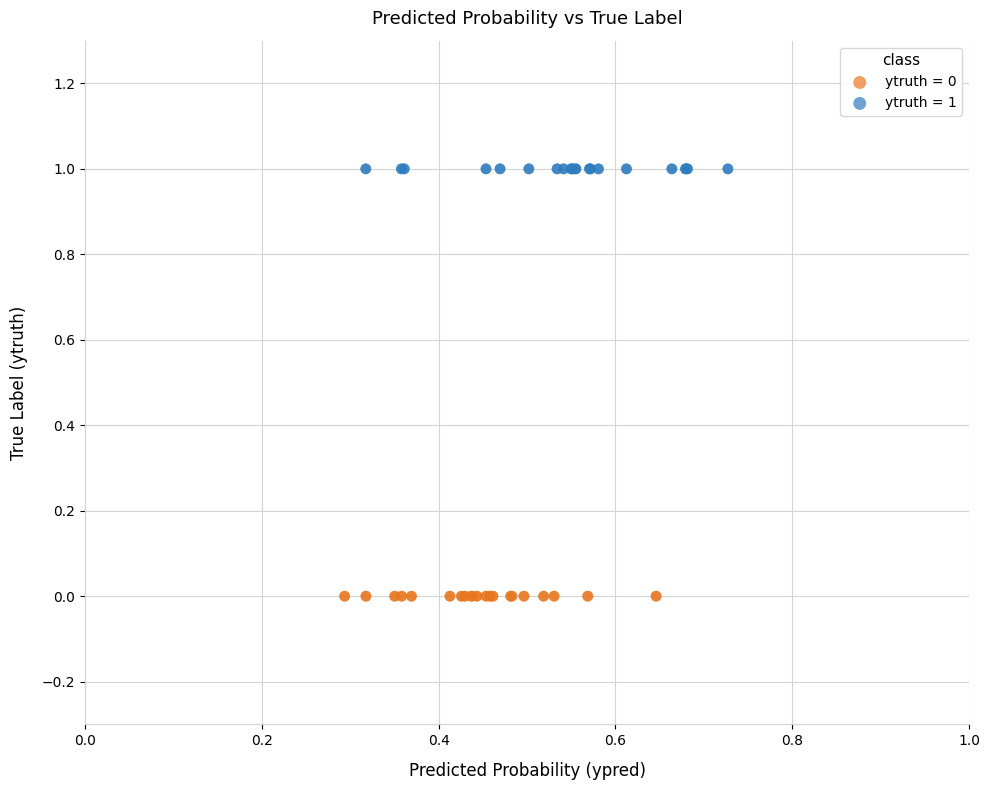

Which series contains the highest Y value?

ytruth = 1